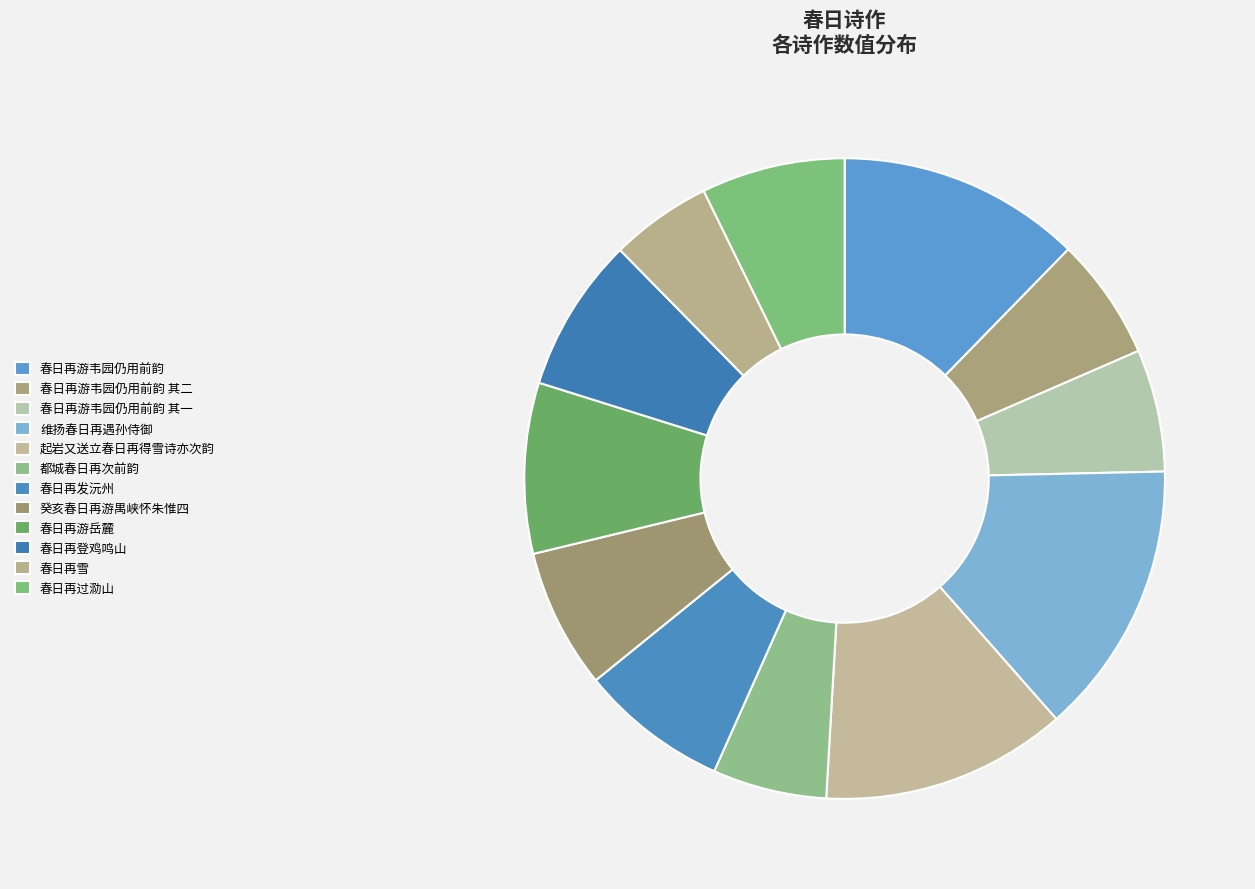

Which category has the biggest portion of the pie?

维扬春日再遇孙侍御